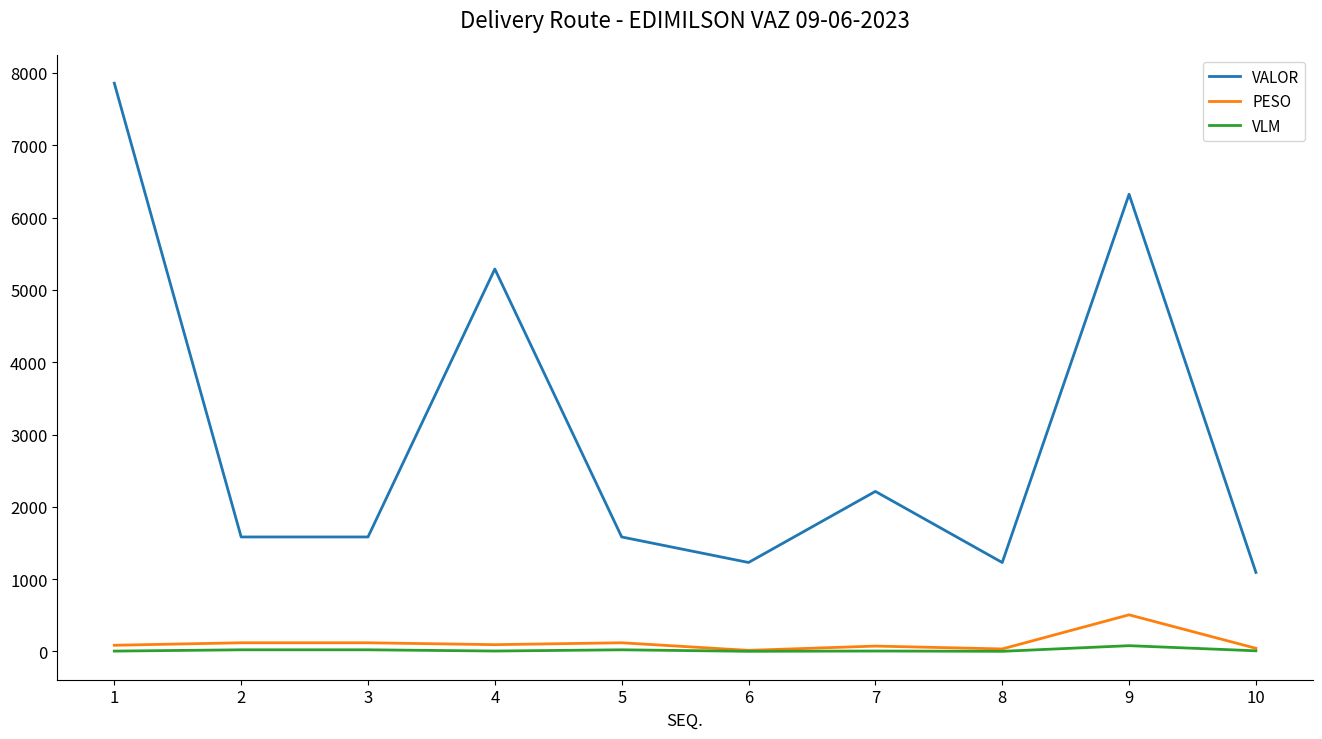

What is the difference between the highest and lowest values at 5?

1560.3